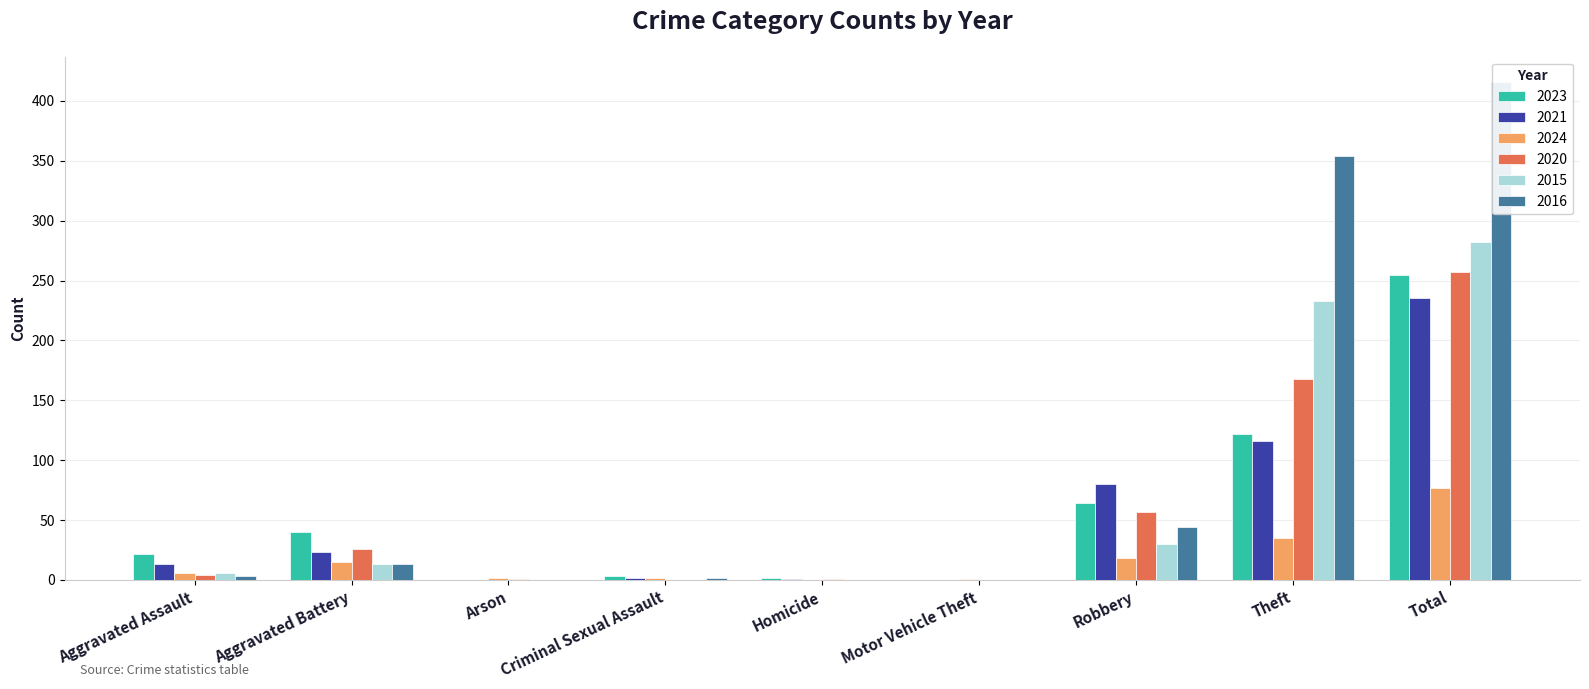

At how many categories does at least one series exceed 75?

3